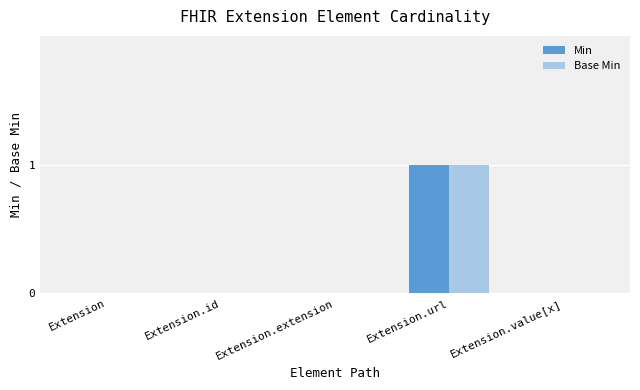

At which category is the sum across all series the highest?

Extension.url